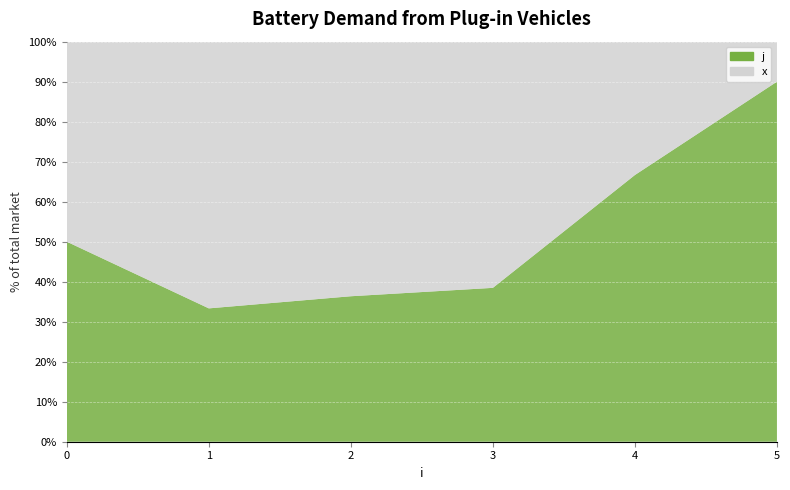

Reading right to left, what are all the values shown in this chart?

j: 5=9	4=2	3=5	2=4	1=3	0=1
x: 5=1	4=1	3=8	2=7	1=6	0=1